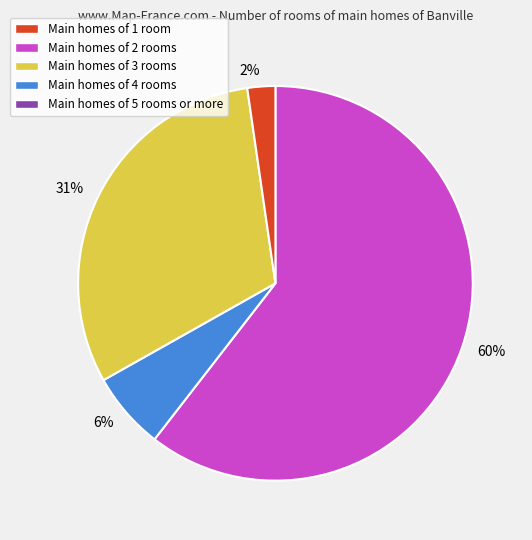

Is there a majority slice in this chart?

Yes